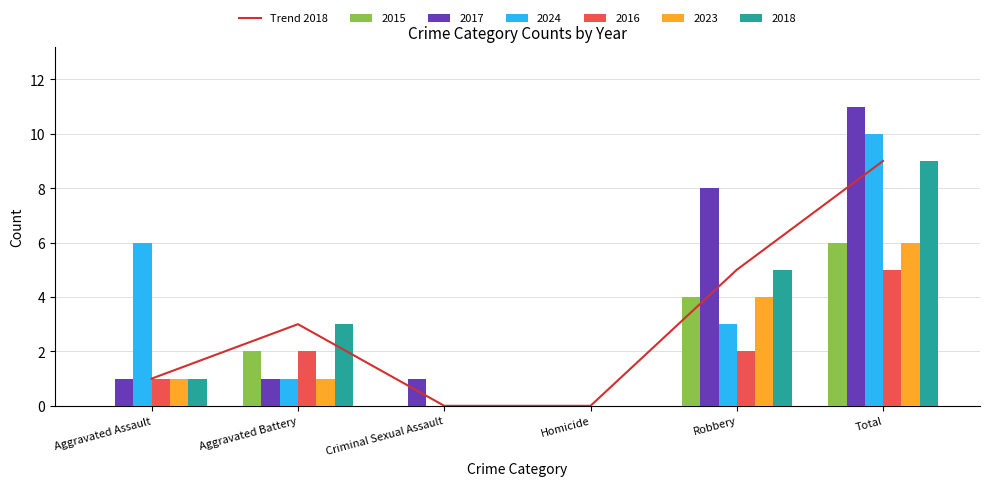

What is the approximate value at Aggravated Battery?

3